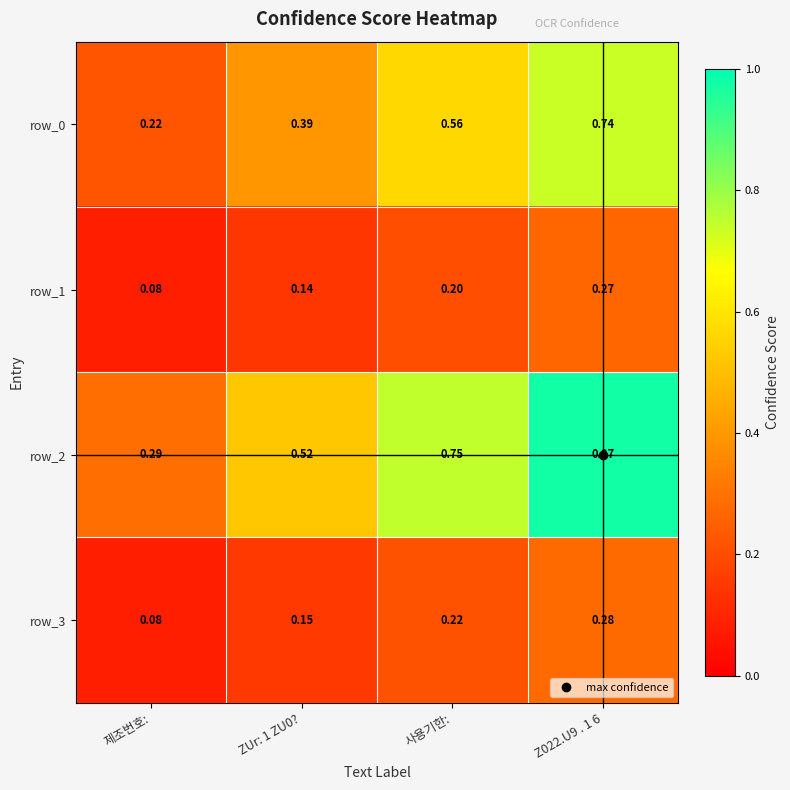

Is the value of row_3 at 제조번호: greater than the value of row_2 at 제조번호:?

No